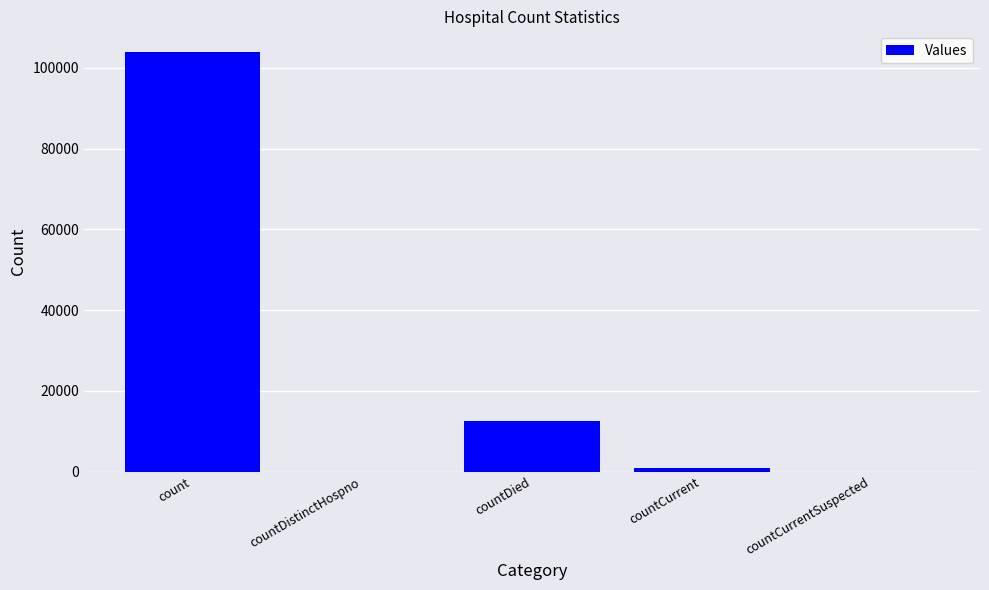

What is the greatest value displayed?

103871